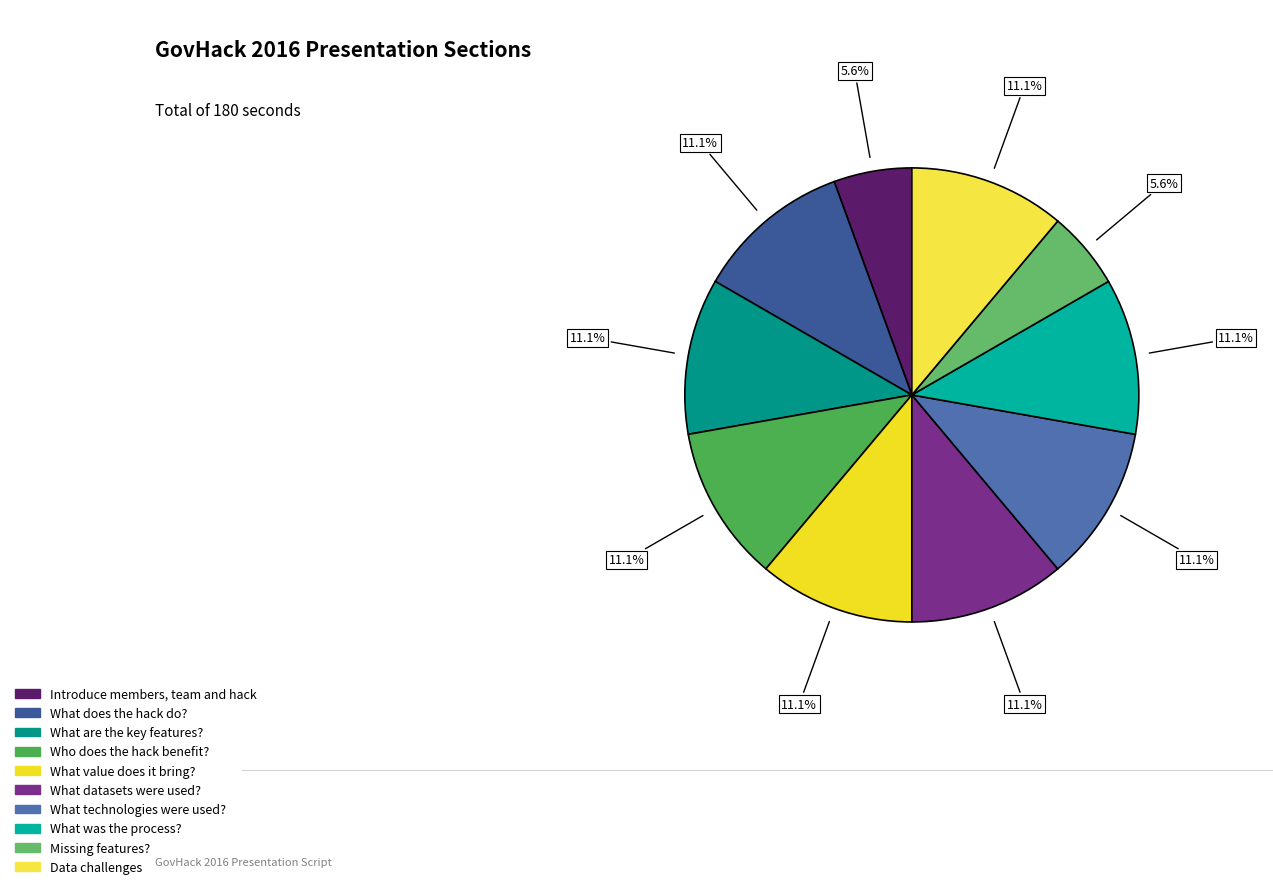

Combined, what portion of the pie is Who does the hack benefit? and What technologies were used??

22.2%